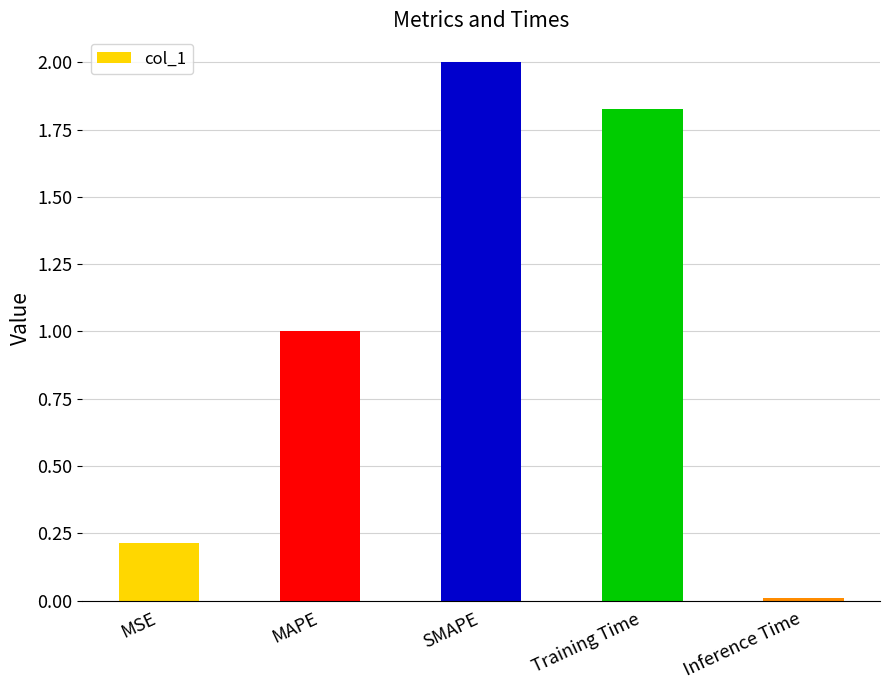

What is the change in value from MAPE to Inference Time?

-1.0